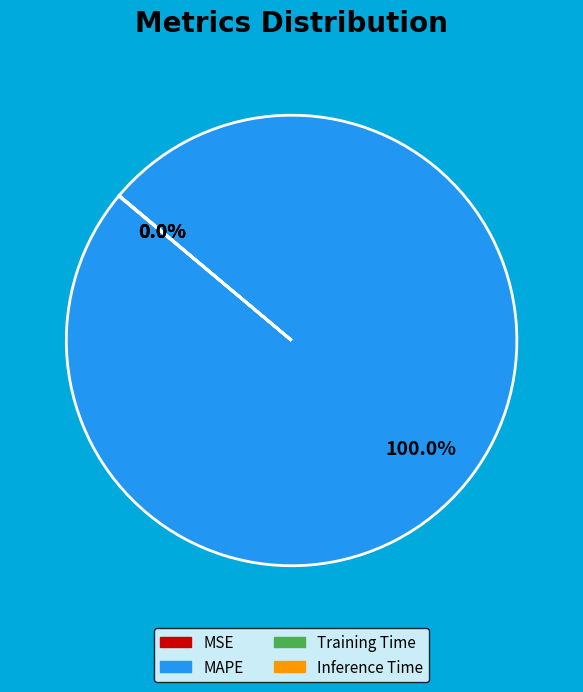

To the nearest percent, what is the difference between the largest and smallest slice percentages?

100%